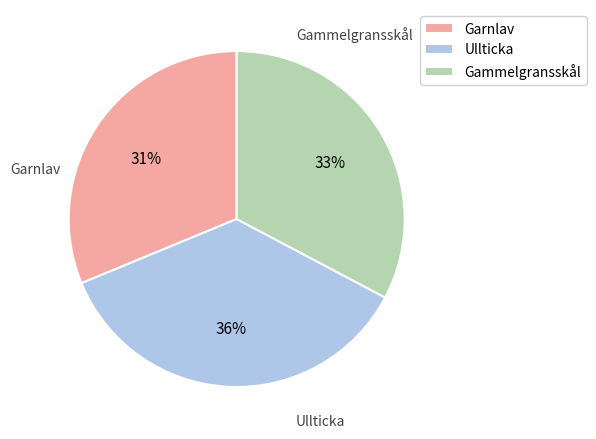

Rank the categories by value from lowest to highest.

Garnlav, Gammelgransskål, Ullticka